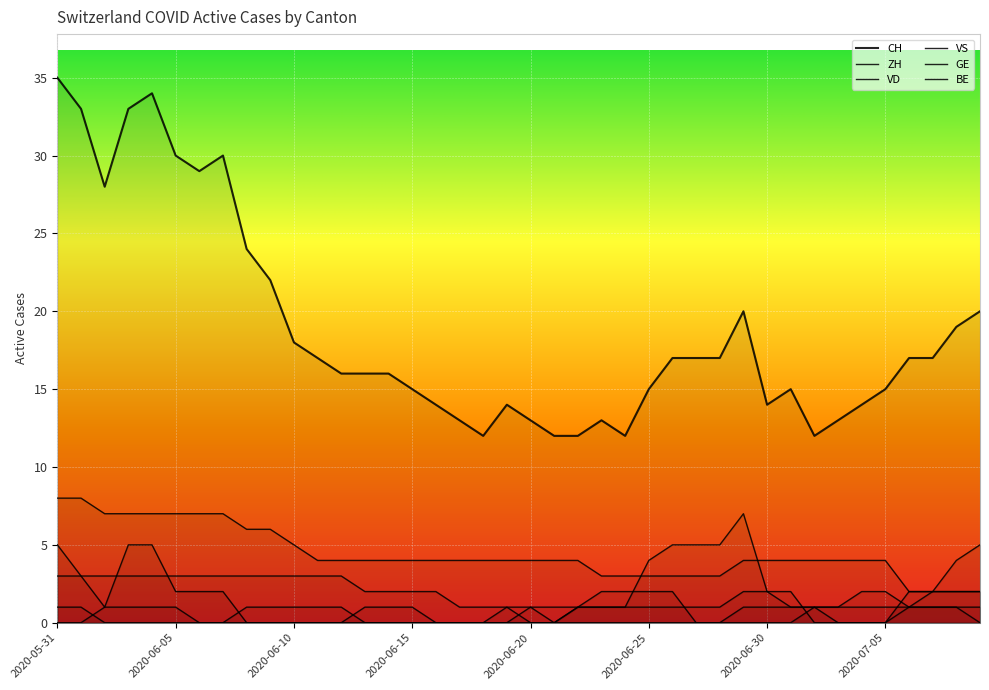

What is the label of the 10th point from the right?

2020-06-30